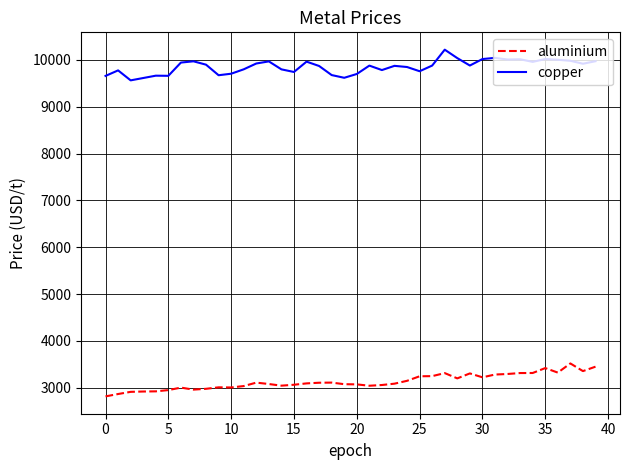

What is the difference between the maximum and minimum values in the copper series?

655.5